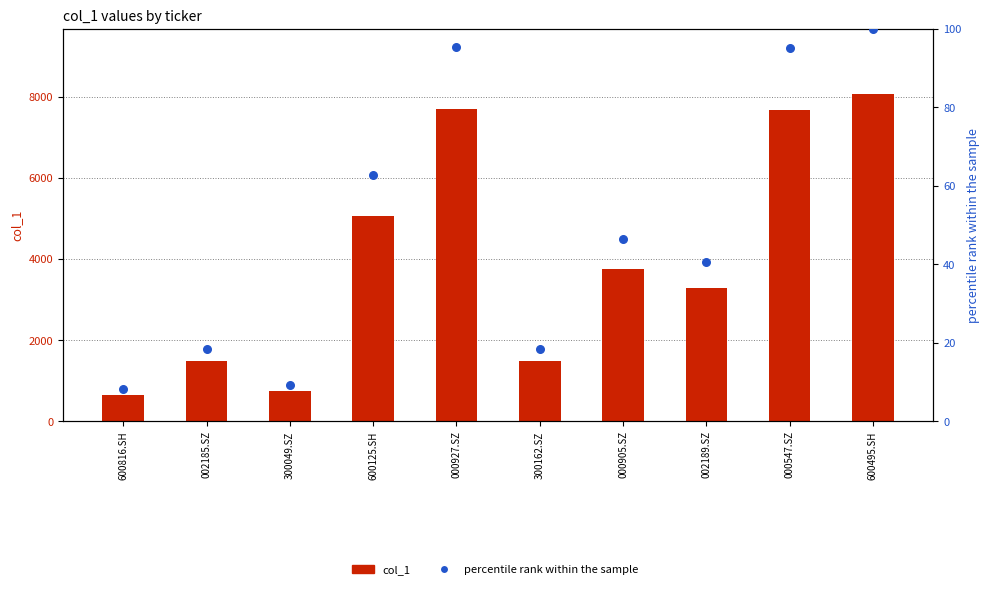

At which category is the sum across all series the highest?

600495.SH